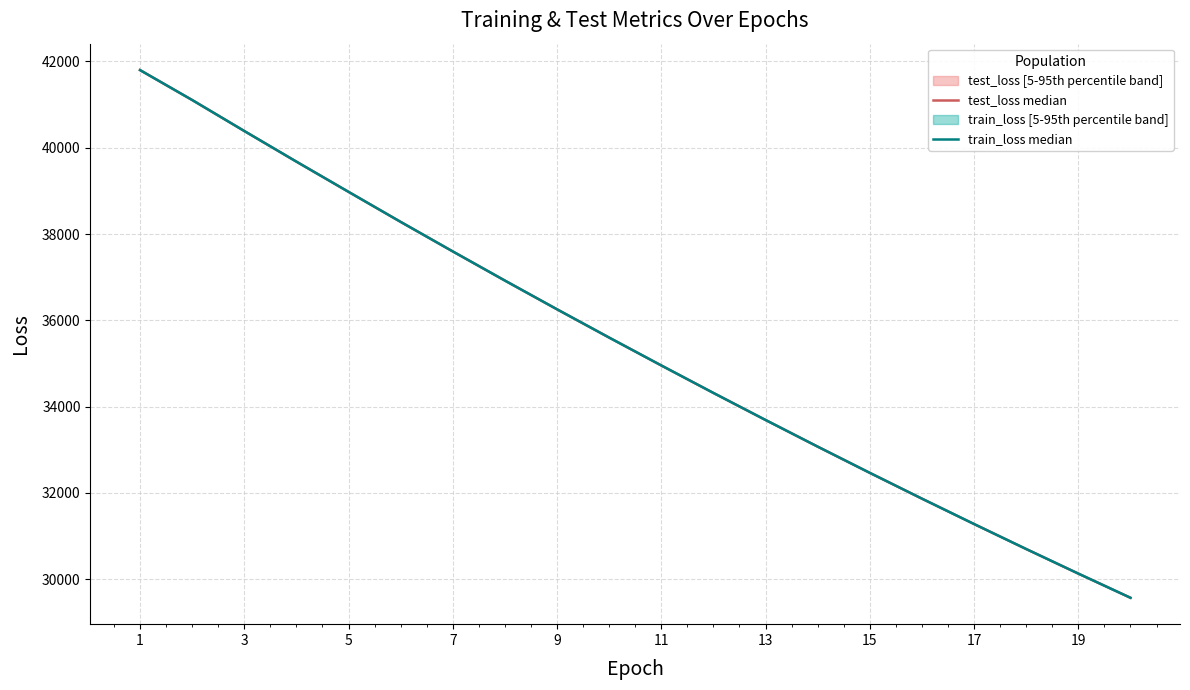

What is the value of the test_loss median point at the 17th from the left?

31276.4